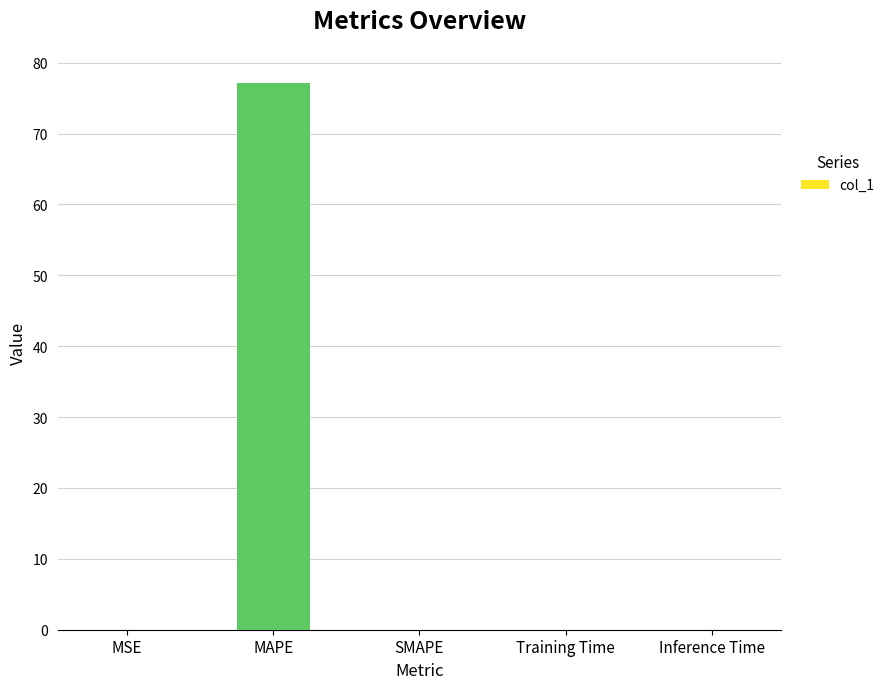

True or false: the data shows 77.1 at MAPE.

True